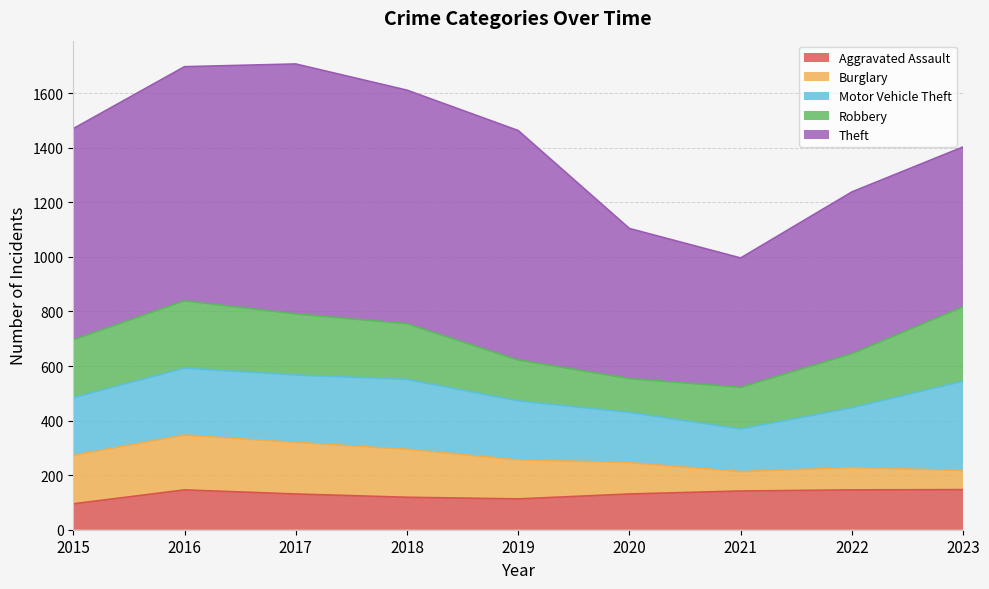

Does the chart display data point markers on the line(s)?

No